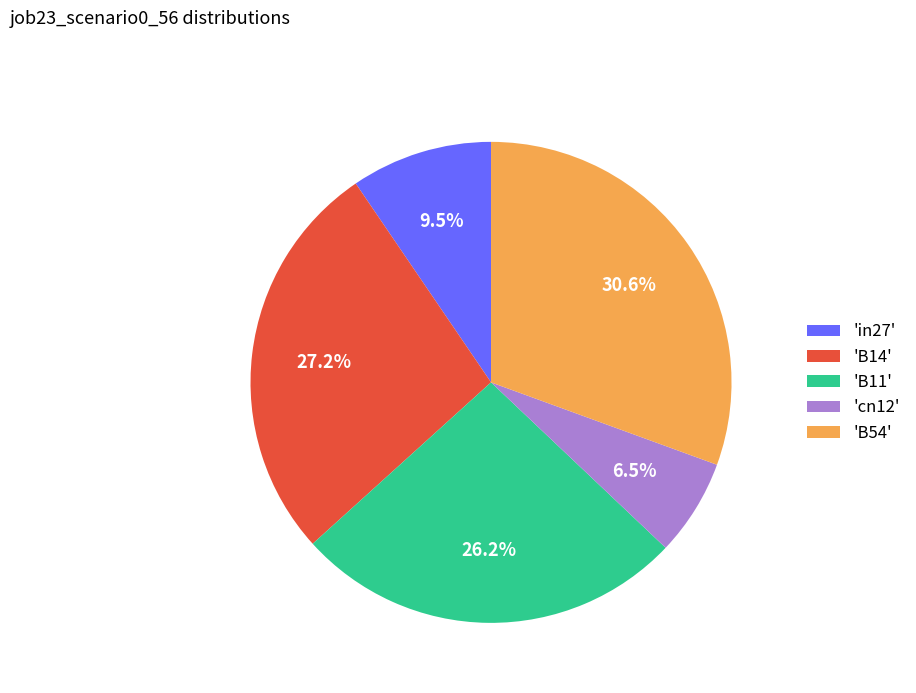

How many slices are in this pie chart?

5